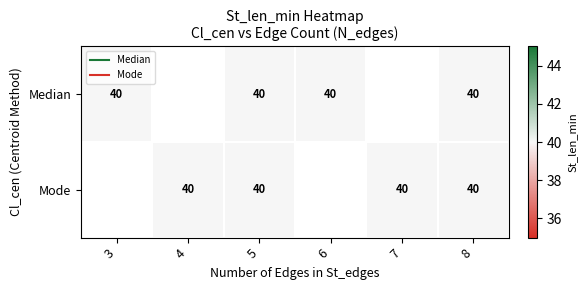

Is it true that Row2 equals 28 at 16?

False